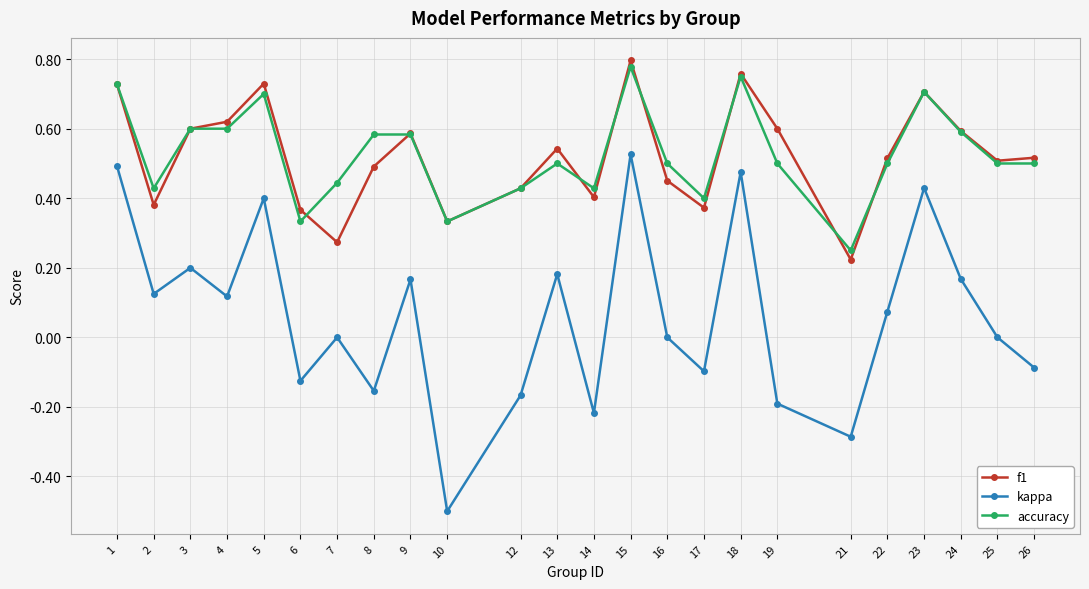

At which category does accuracy reach its first local valley?

2